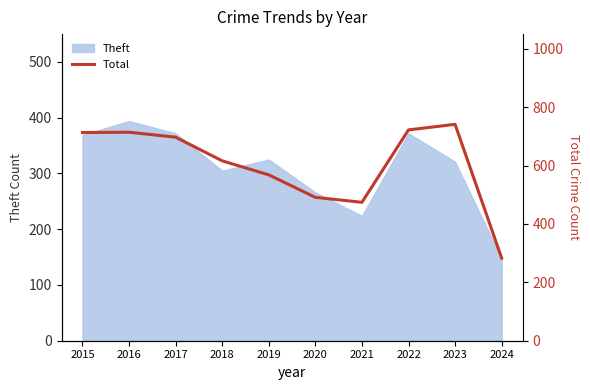

Approximately how many times larger is the value at 2019 compared to 2022?

0.8